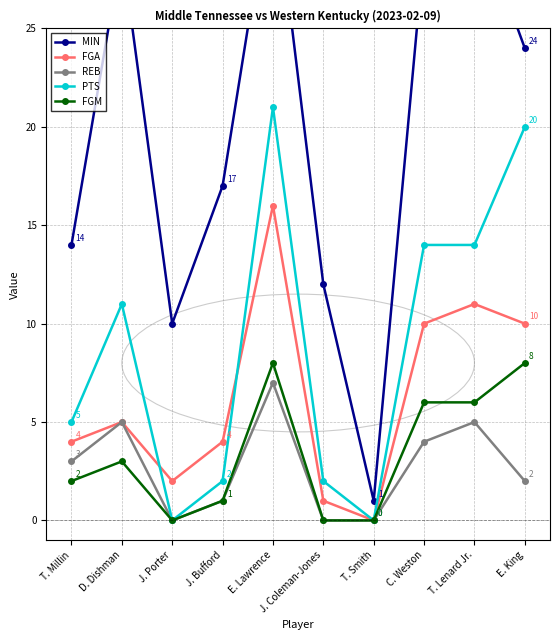

Which category has the lowest value in the FGA series?

T. Smith